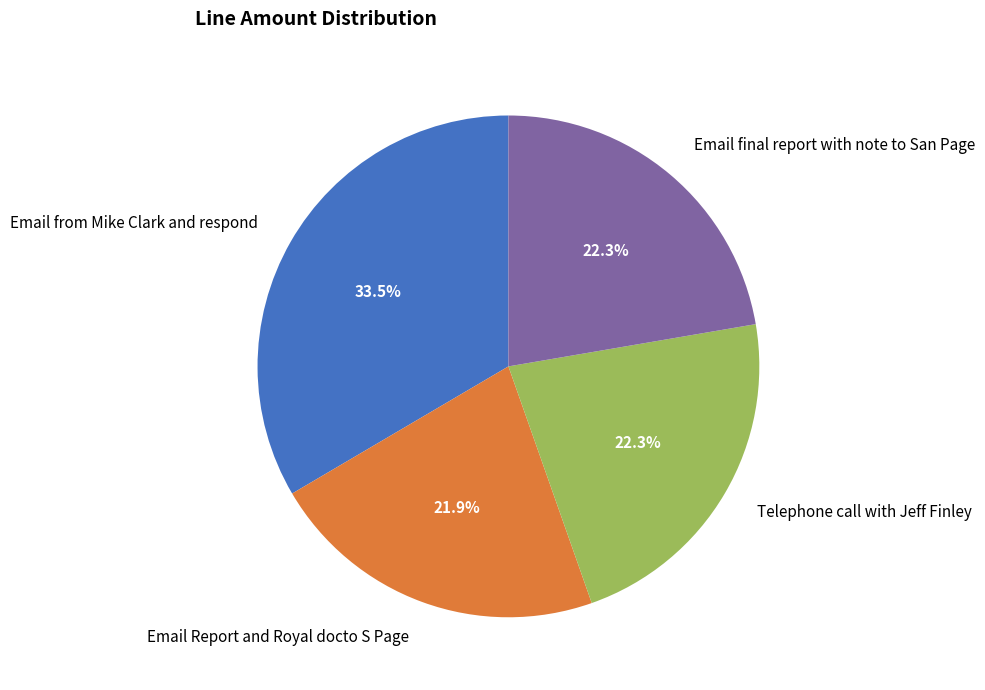

What percentage do Telephone call with Jeff Finley and Email from Mike Clark and respond together represent?

55.8%